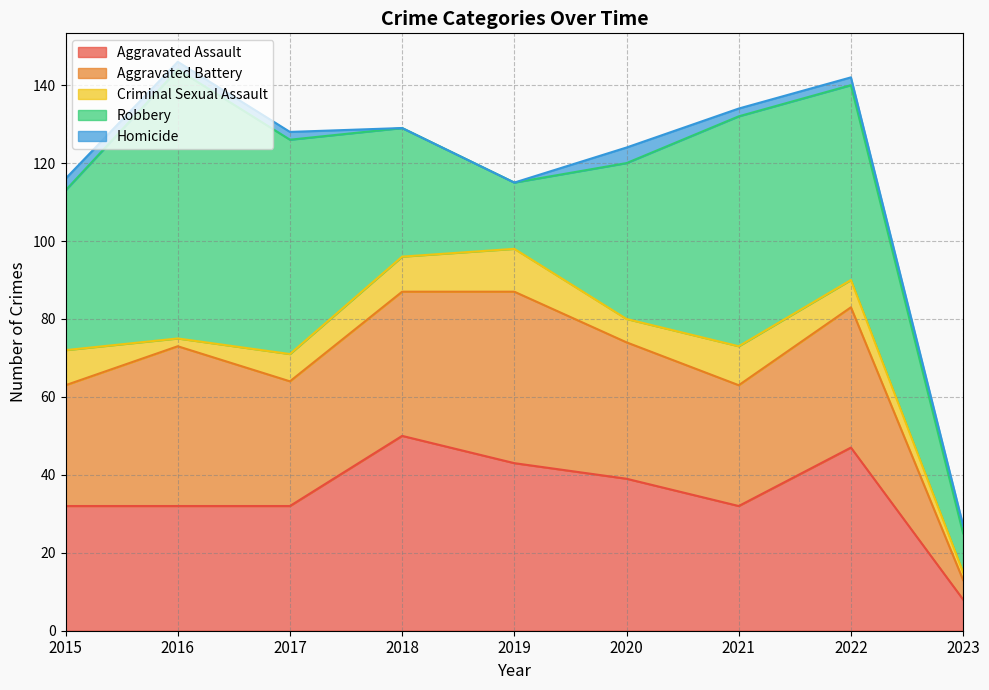

Which has a higher value, 2020 or 2015?

2020